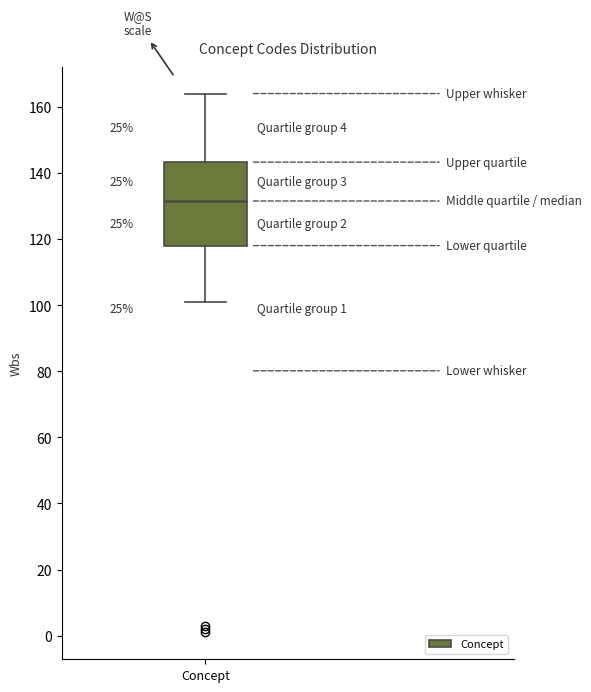

Transcribe this box plot: give where the median line is, the range the box spans, and where the two whiskers end, as read against the y-axis. The values are not printed on the chart, so give them approximately, as read against the axis.

median 132, box 118 to 144, whiskers 102 to 164